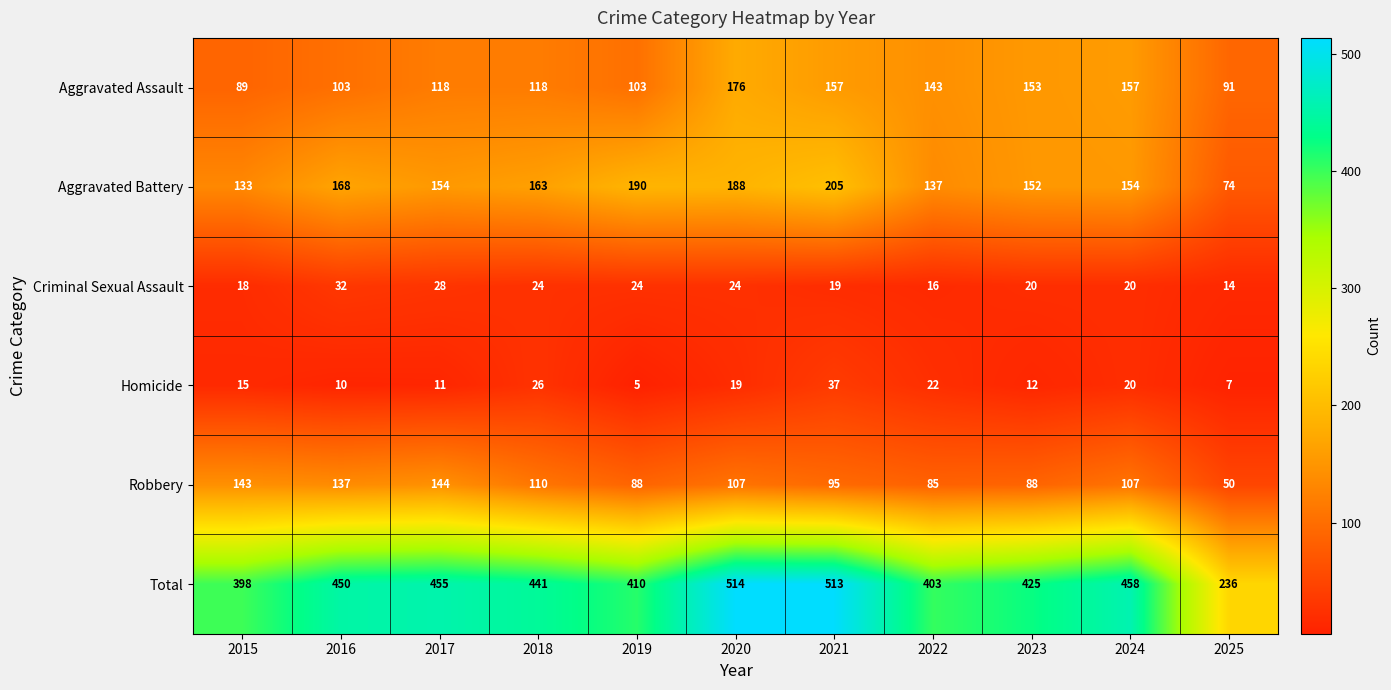

The Criminal Sexual Assault series shows 24 at 2018. True or false?

True